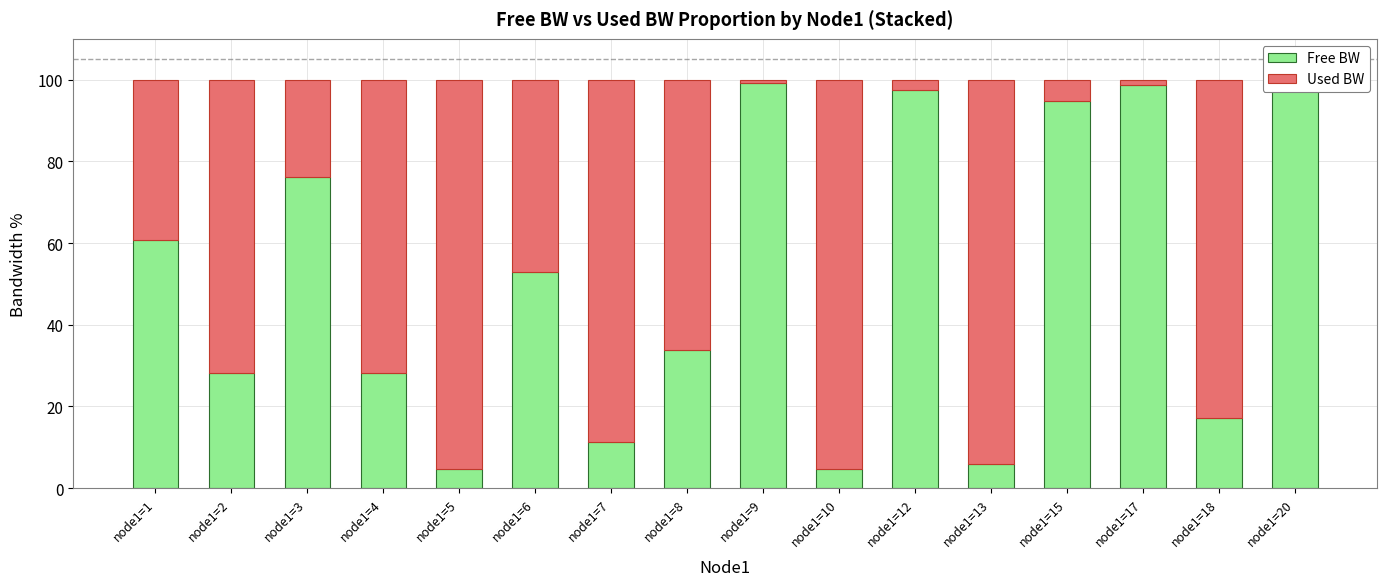

What is the difference between the maximum and minimum values in the Free BW series?

94.7